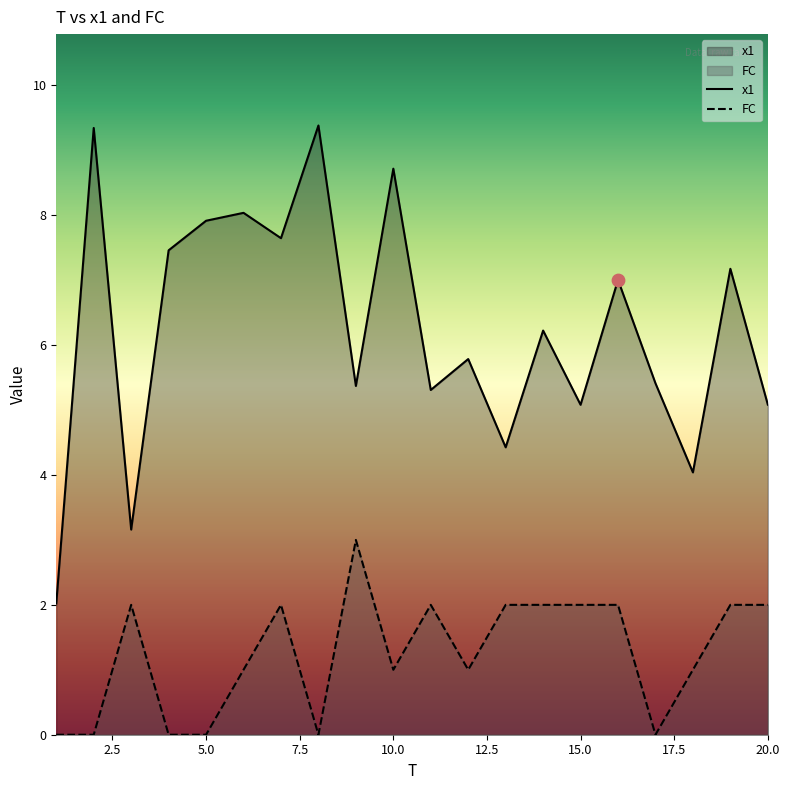

Which series contains the highest Y value?

x1